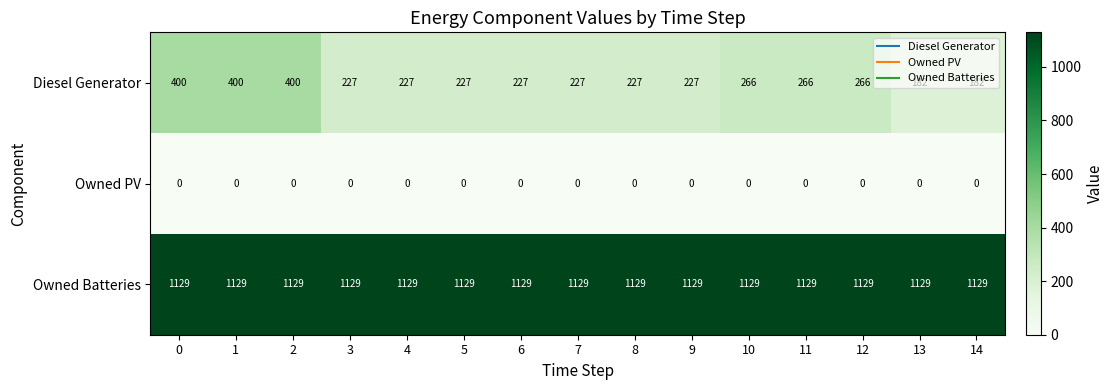

What is the spread (max minus min) of values at 12?

1129